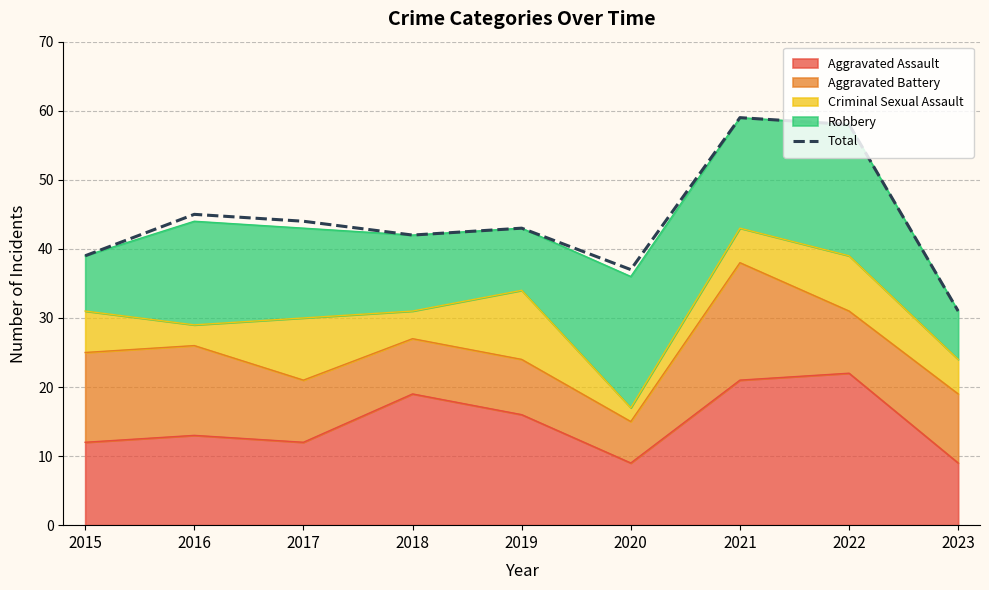

Between 2023 and 2021, which is larger?

2021